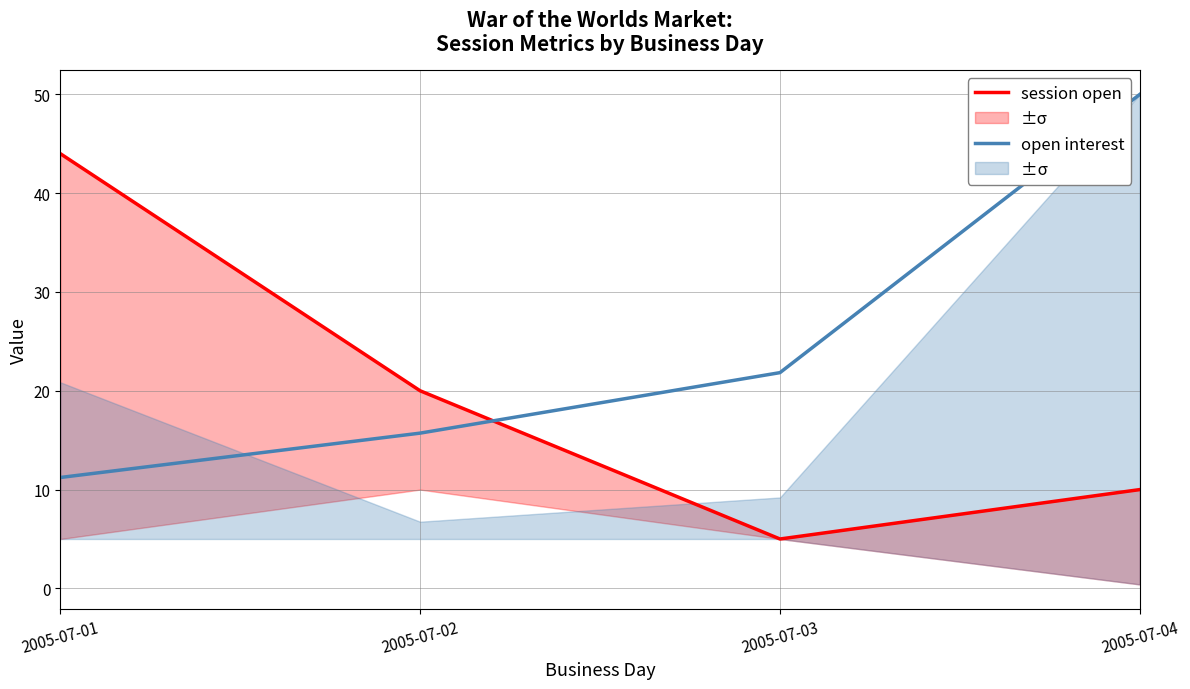

At which label is open interest closest to 30?

2005-07-03